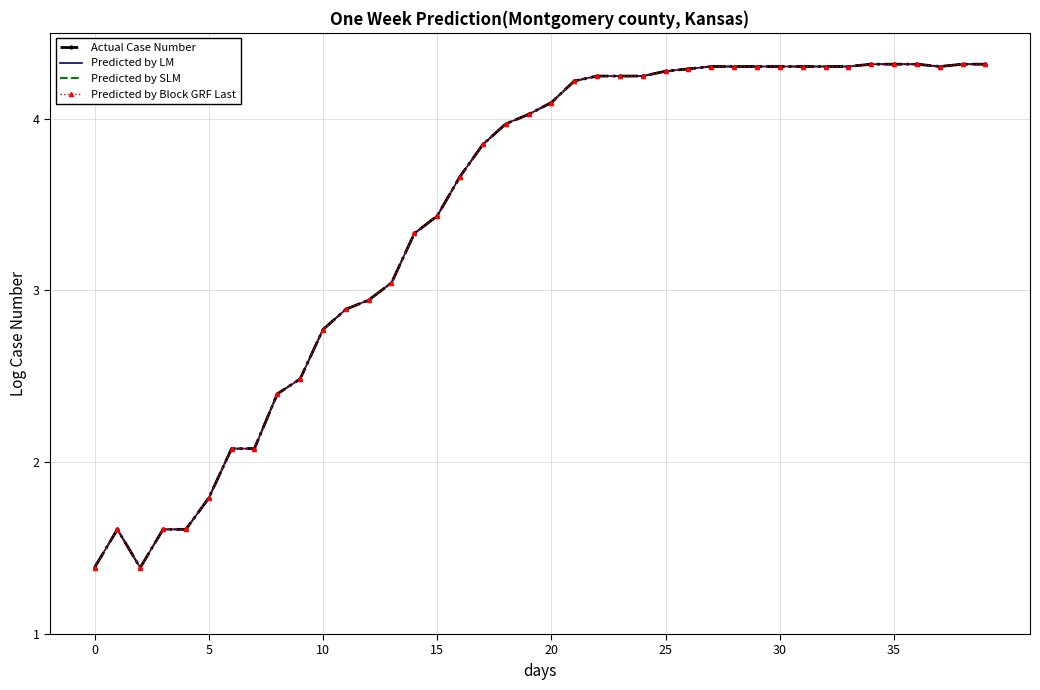

True or false: Actual Case Number and Predicted by LM intersect in this chart.

False